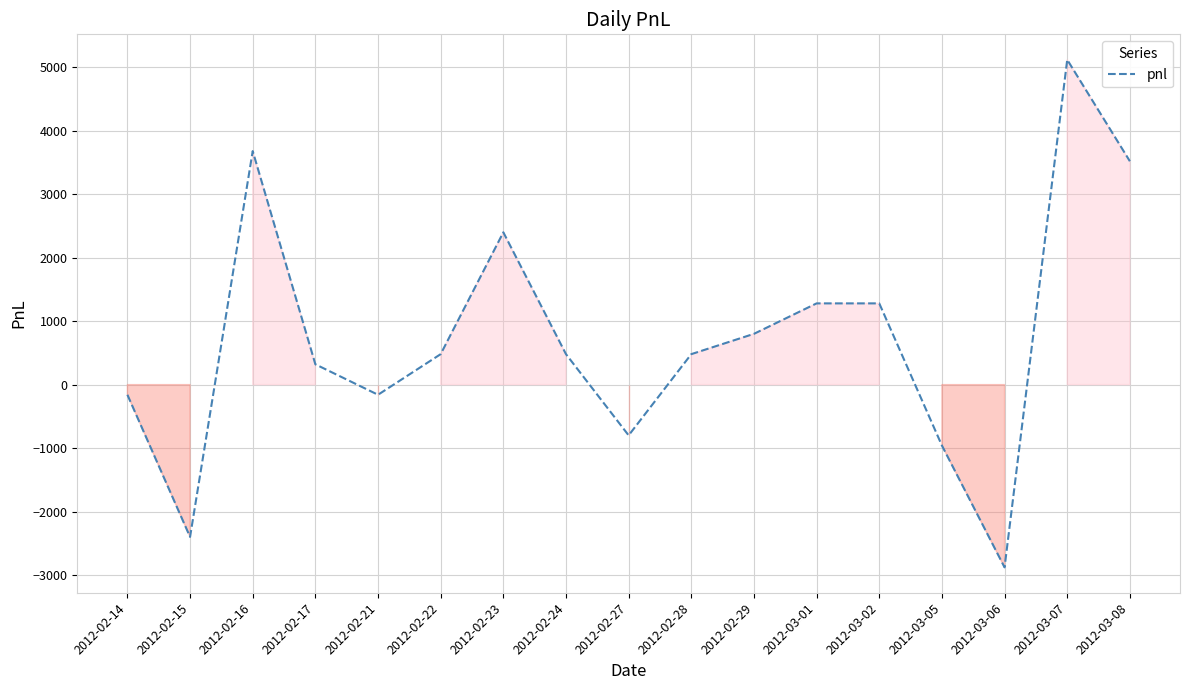

Where is the first local maximum?

2012-02-16